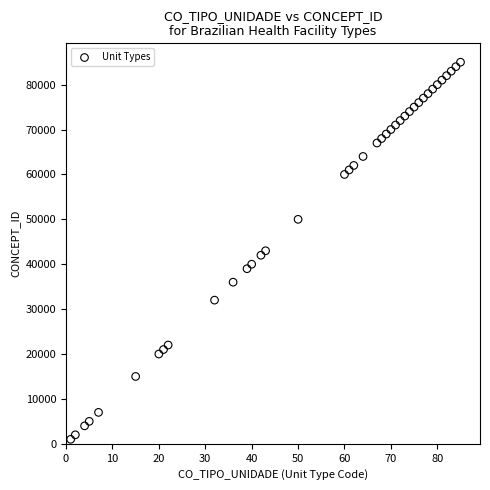

What is the range of X values (max minus min)?

84